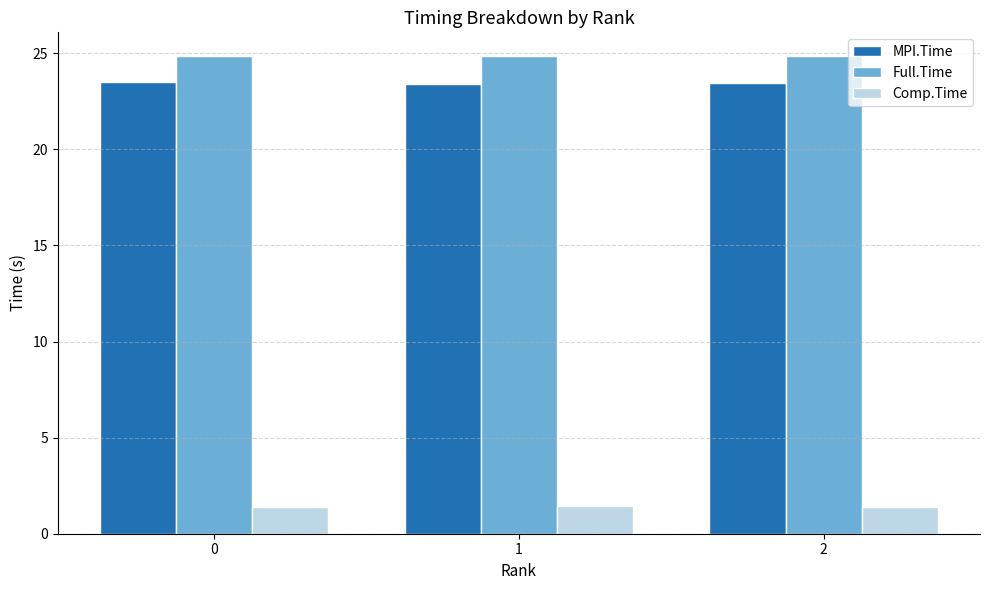

How many groups of bars are there?

3